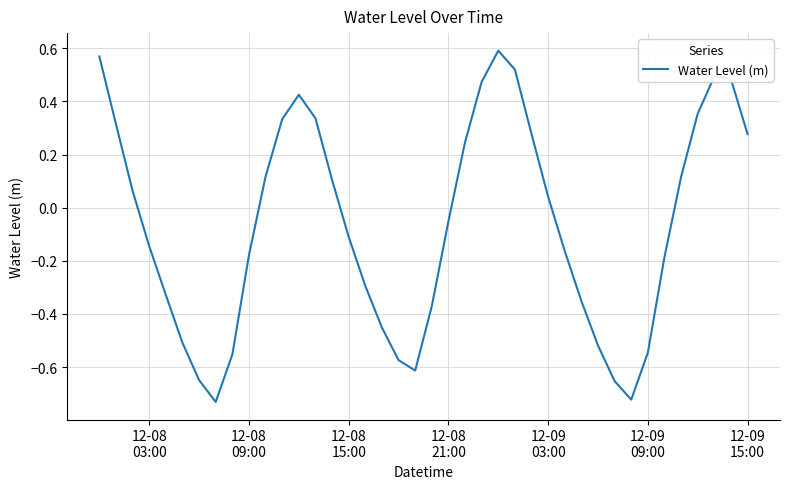

How many points are higher than both their immediate neighbors (excluding endpoints)?

3